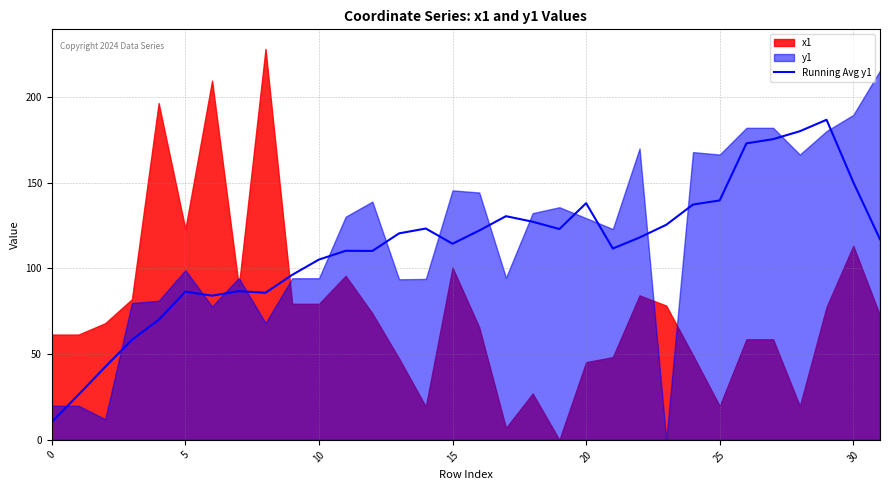

Where is the data nearest to the value 98?

9